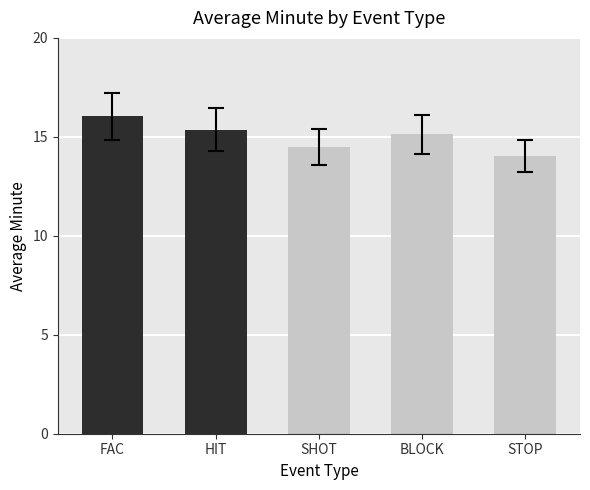

What value does the data have at FAC?

16.0